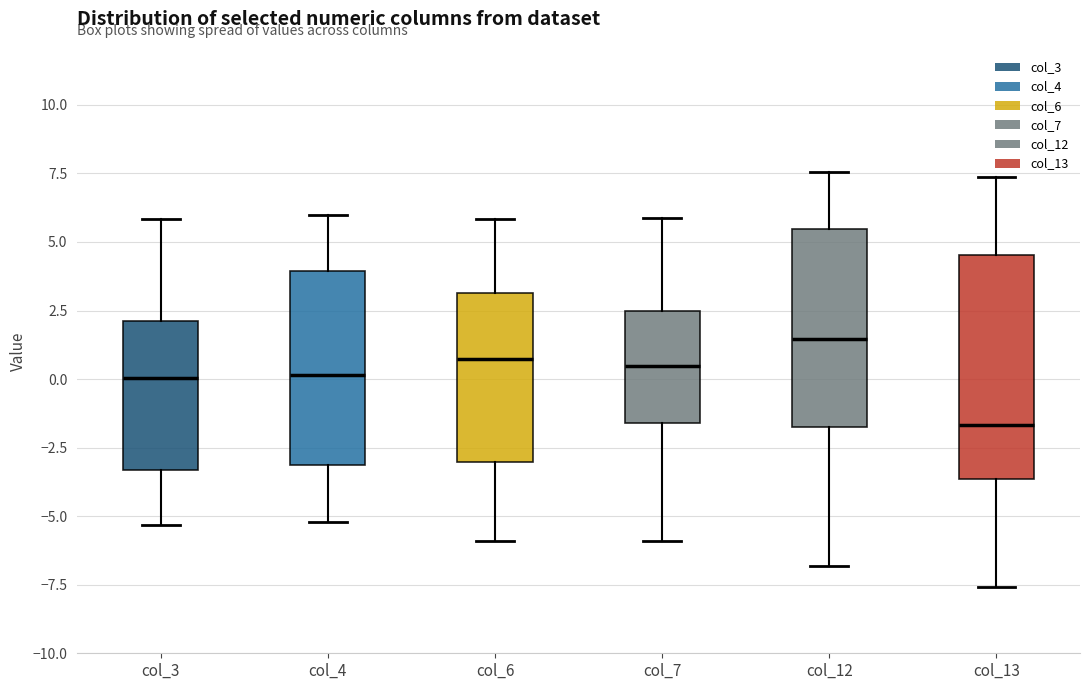

Comparing the boxes themselves (not the whiskers), which one is the tallest?

col_13